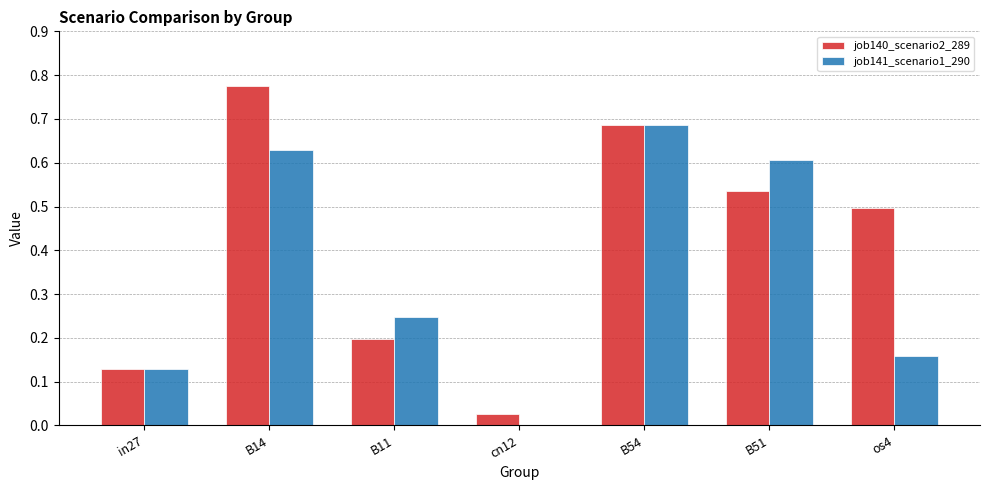

What is the total value across all series at B54?

1.4